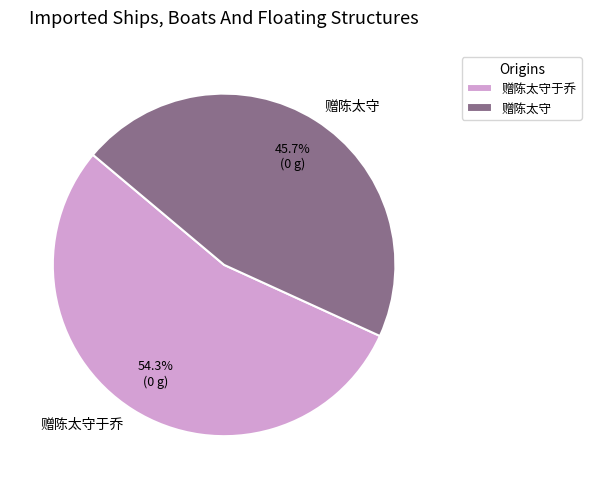

Rank the categories by value from lowest to highest.

赠陈太守, 赠陈太守于乔